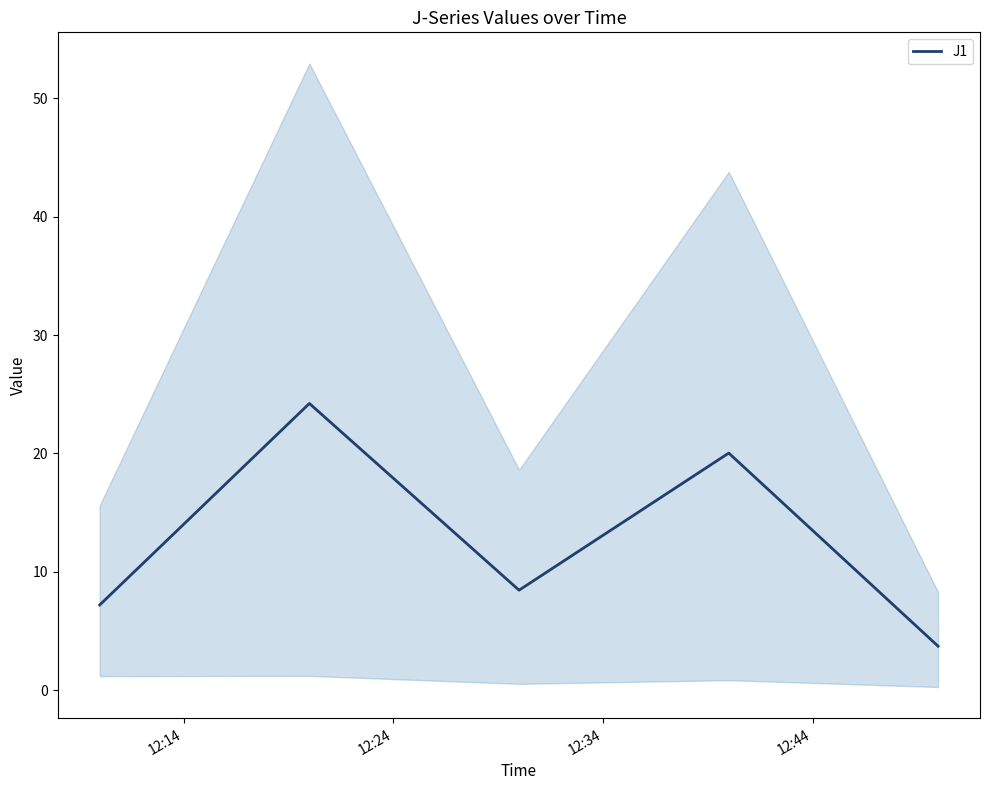

What is the highest value of the J1 series?

24.2